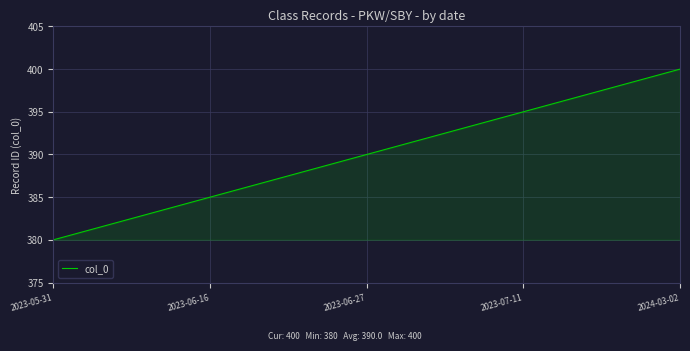

What is the difference between the maximum and minimum values?

20